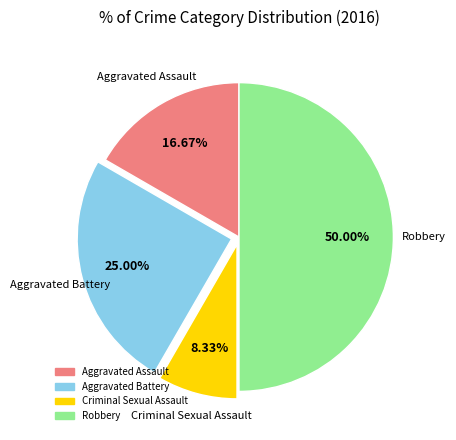

How many segments does this pie chart have?

4